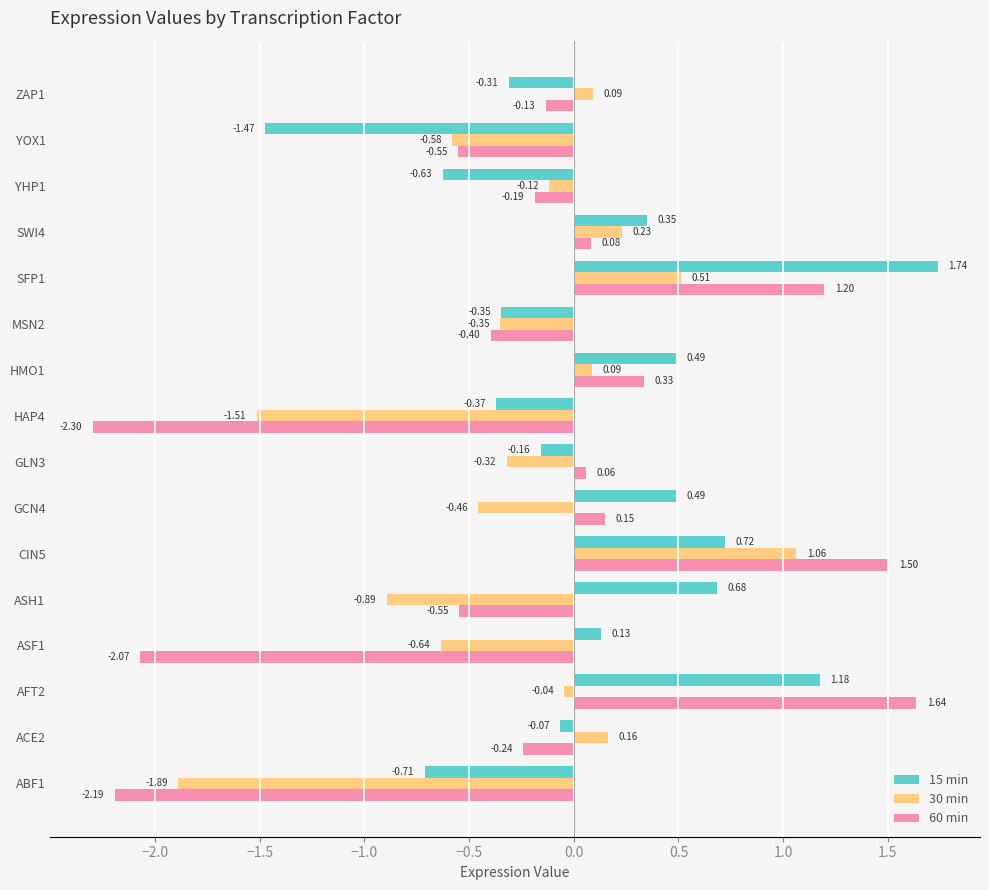

At which label does 15 min reach its minimum?

YOX1